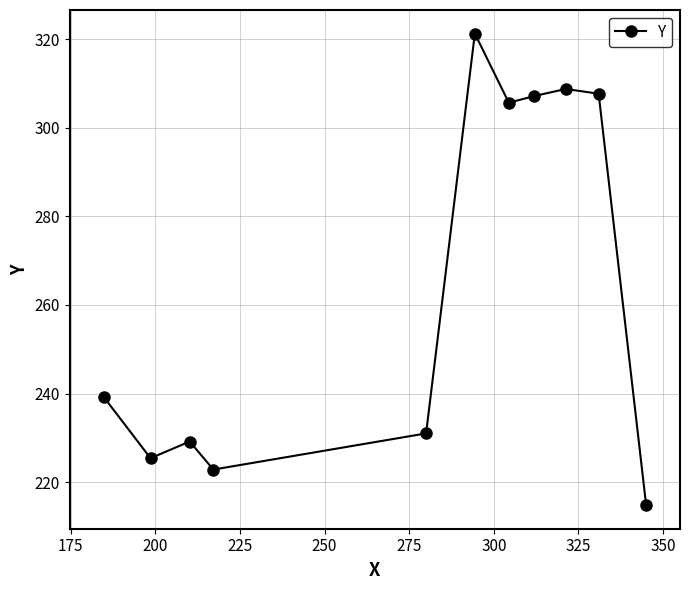

What is the smallest value displayed?

214.8